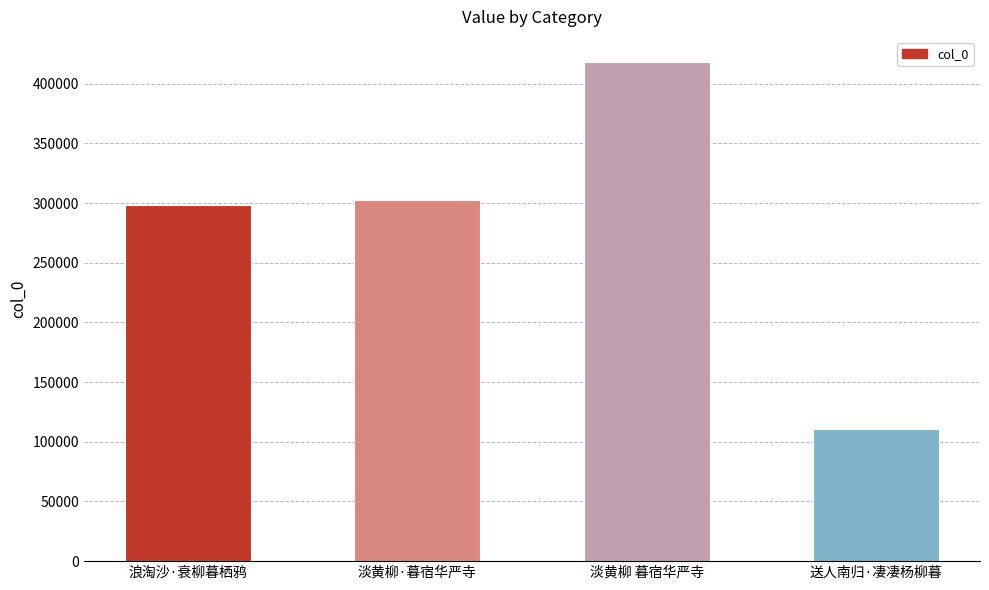

What is the change in value from 淡黄柳·暮宿华严寺 to 送人南归·凄凄杨柳暮?

-191814